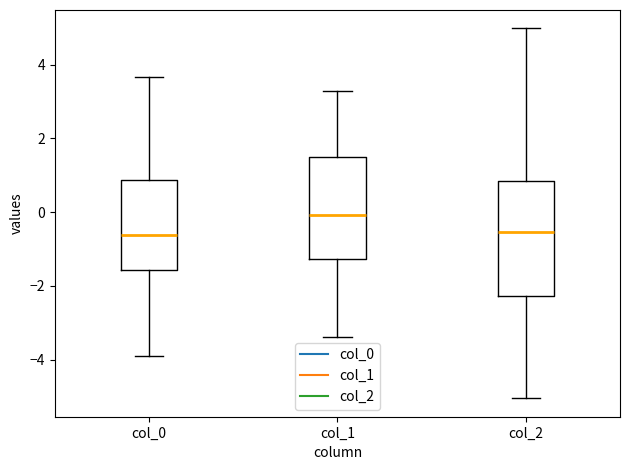

Where is the lower edge of the box for col_1 on the y-axis? The values are not printed on the chart, so give them approximately, as read against the axis.

-1.2